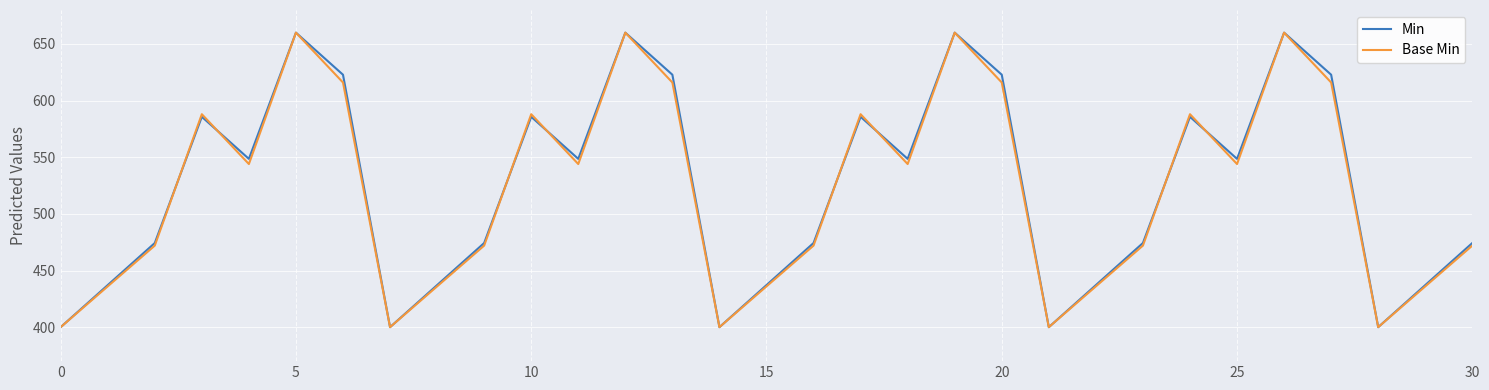

What is the lowest value of the Min series?

400.0